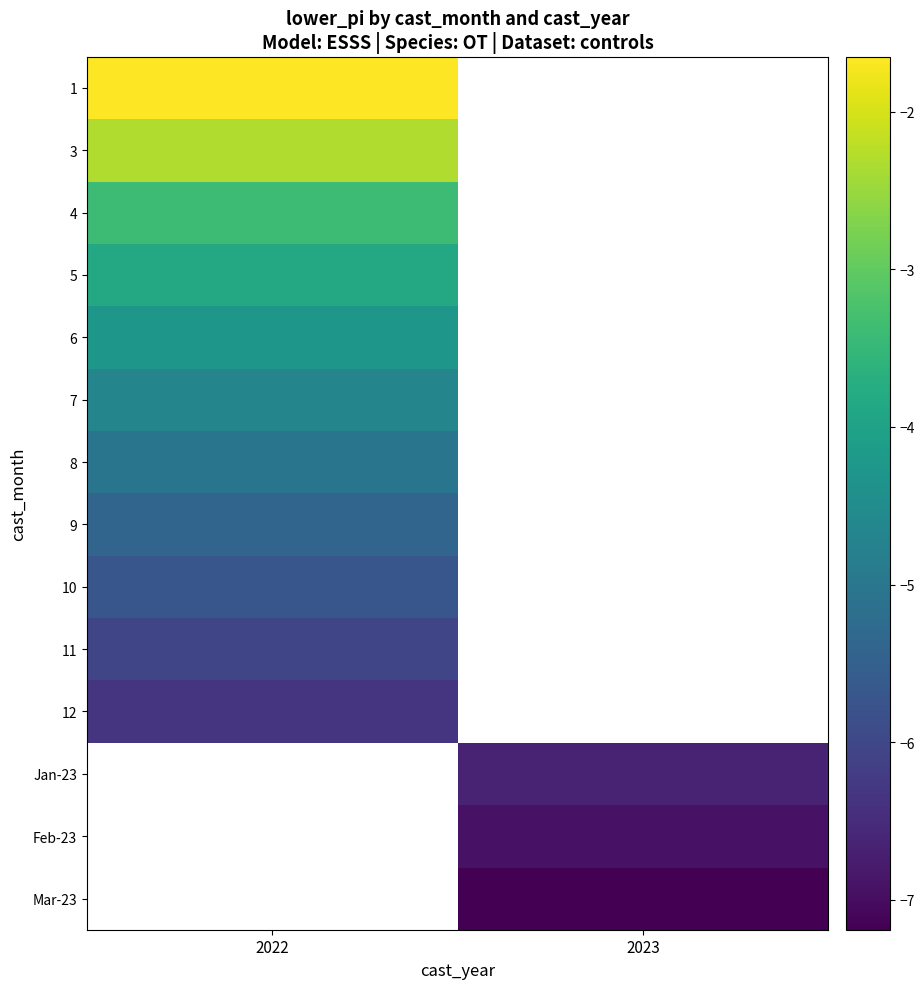

Is the value of 12 at 2022 greater than the value of 5 at 2022?

No